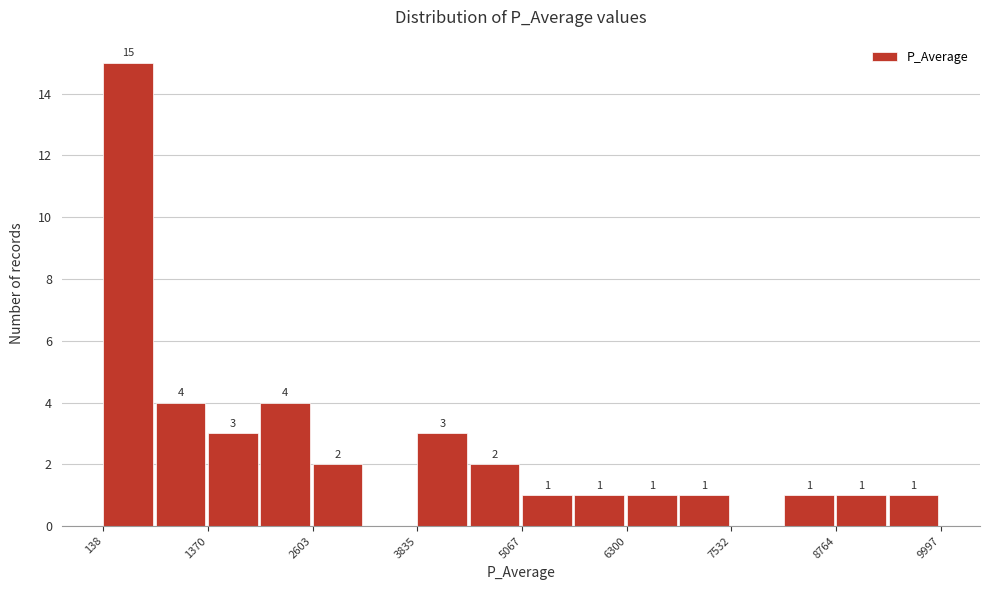

Around what value on the x-axis is the tallest bar? Give the approximate position of its centre, as read against the axis.

400